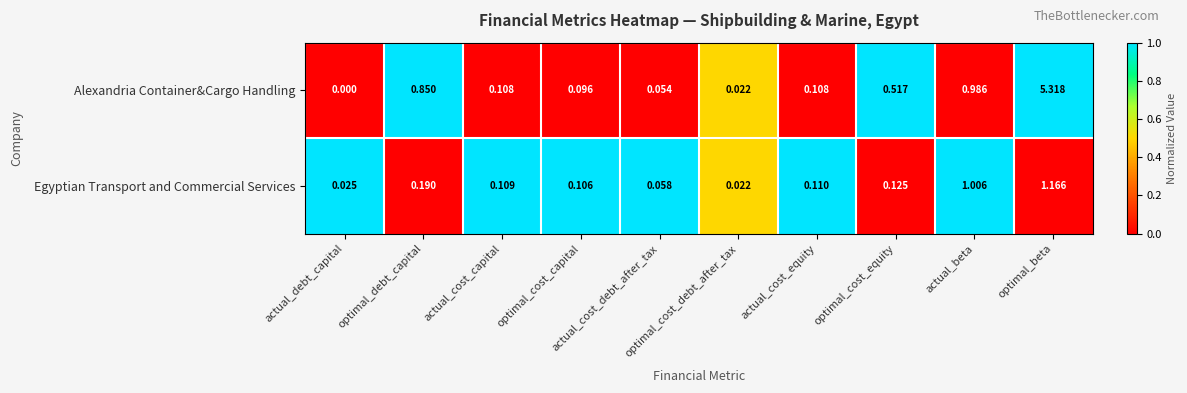

At which category is the sum across all series the highest?

optimal_beta